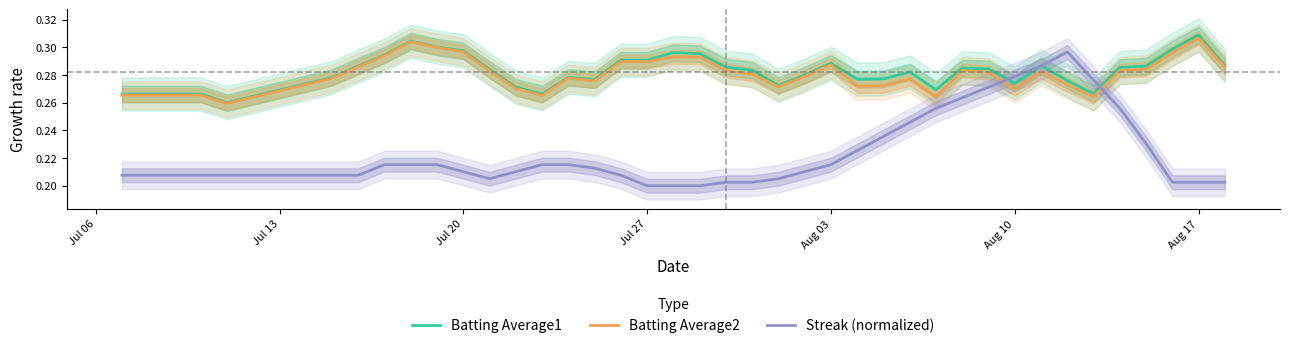

True or false: Streak (normalized) and Batting Average2 cross at least once.

True